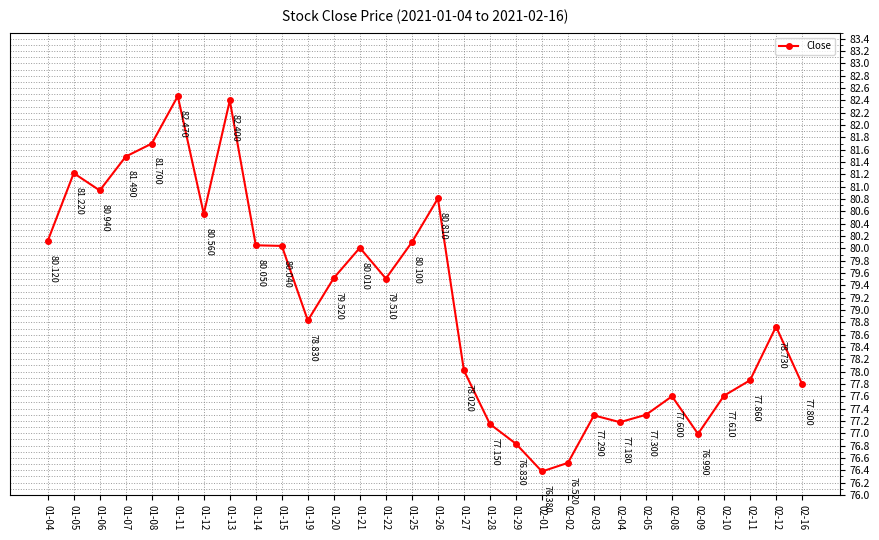

True or false: the data has more than 0 interior local peaks.

True